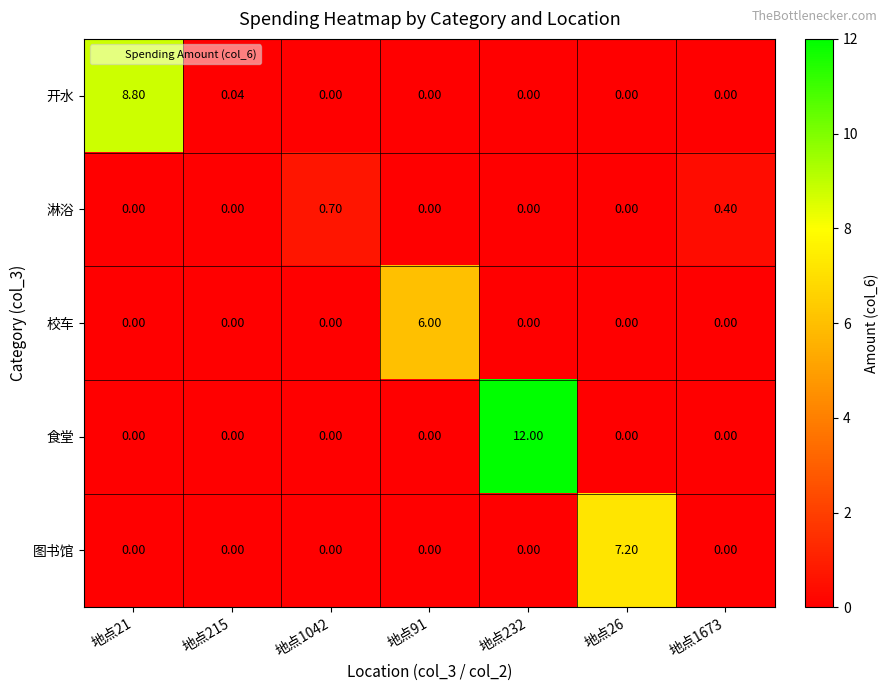

Which series has the widest spread of values?

食堂